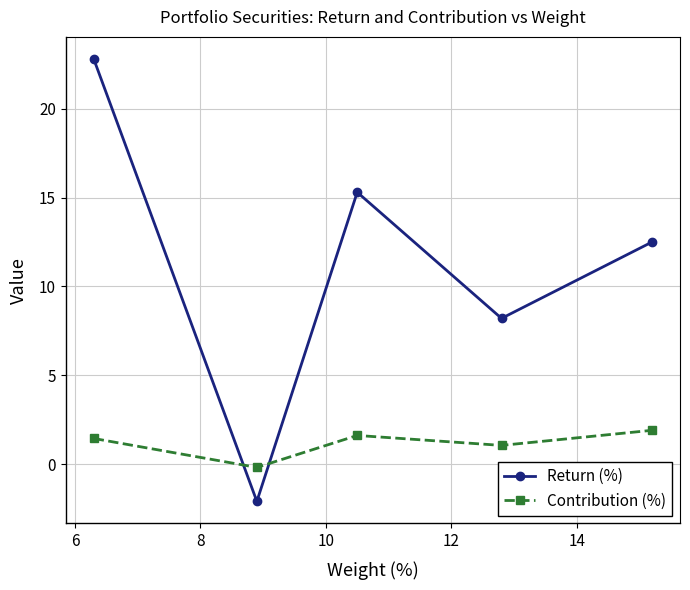

What is the average value of the Contribution (%) series?

1.2